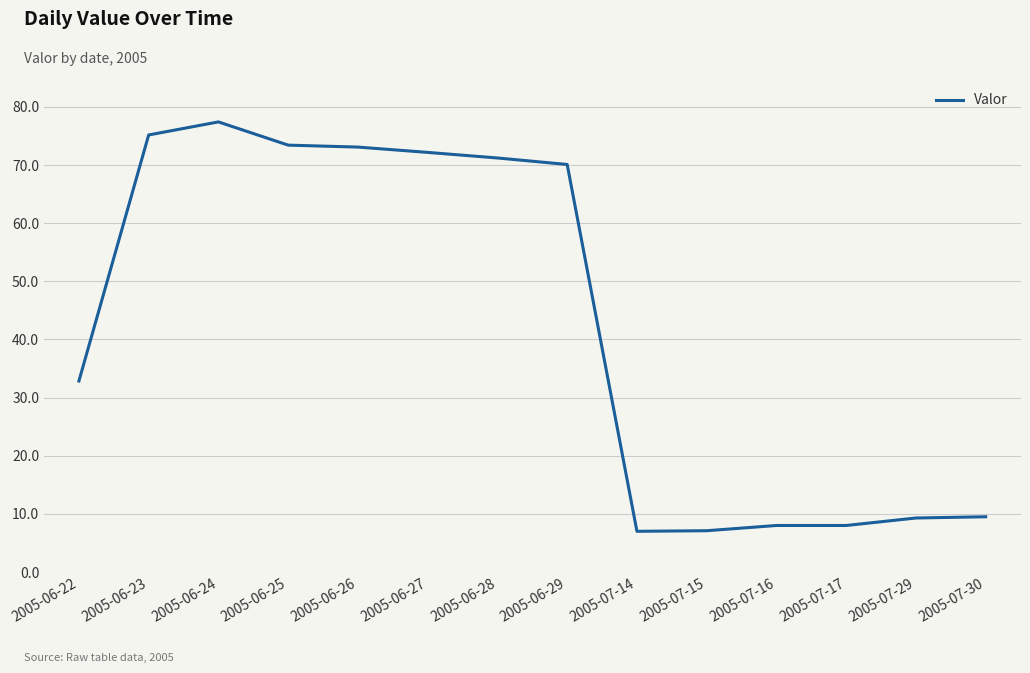

How many lines are shown in the chart?

1